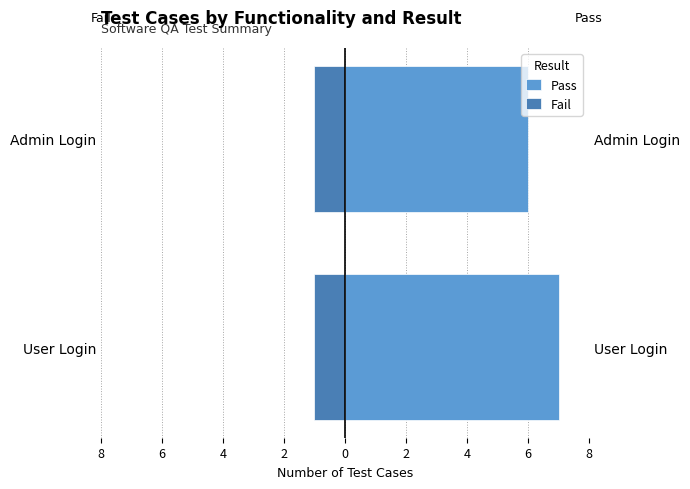

Rank the series at 8 from lowest to highest value.

Fail, Pass